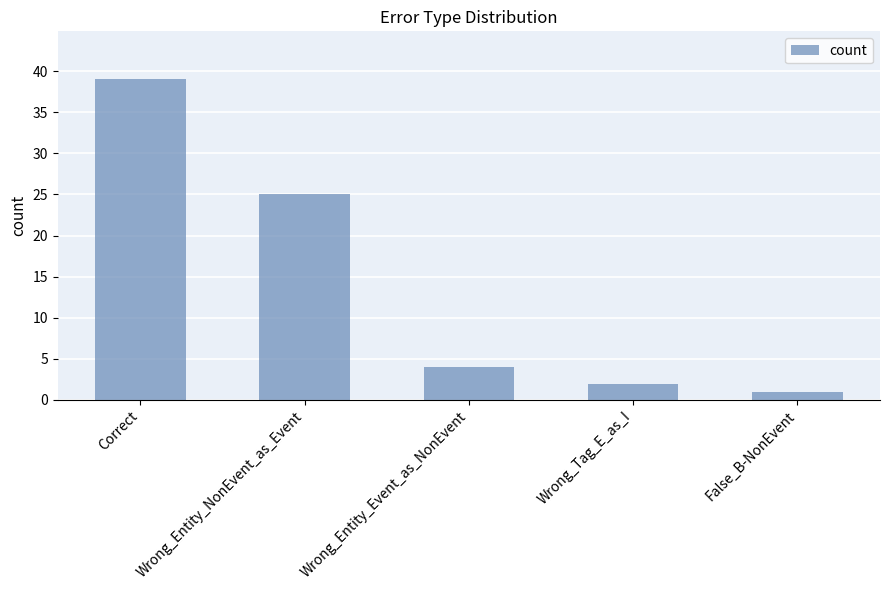

What is the change in value from Correct to Wrong_Entity_Event_as_NonEvent?

-35